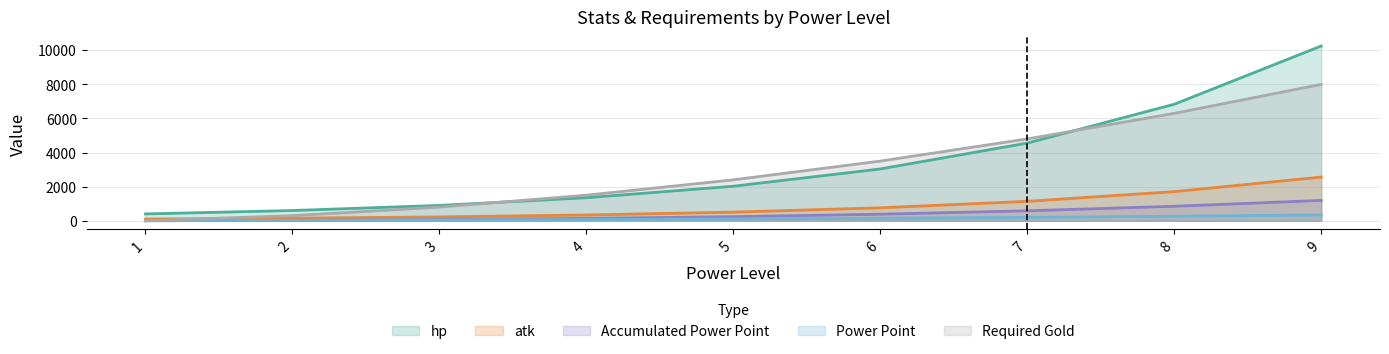

How many distinct data groups are displayed?

5